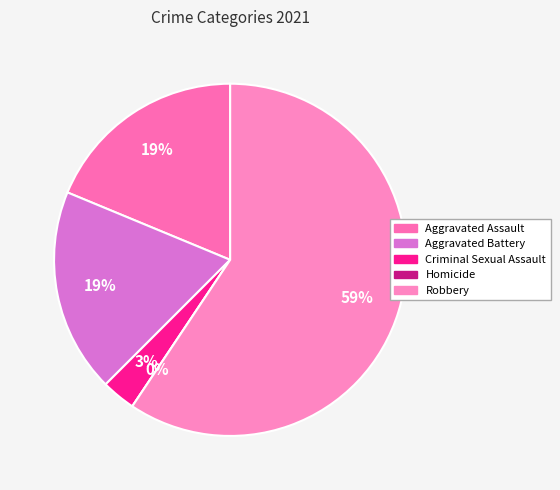

To the nearest percent, what is the combined percentage of Criminal Sexual Assault and Aggravated Battery?

22%